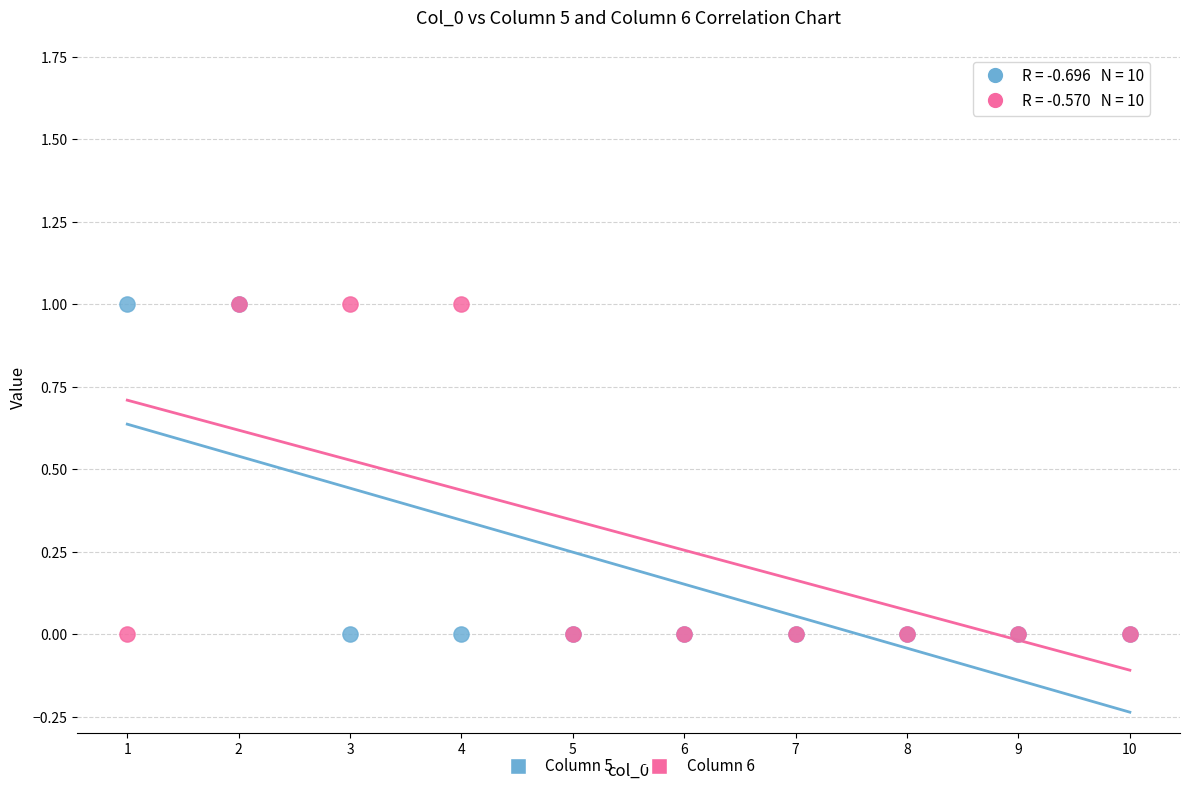

What are all the series names shown in the legend?

Column 5, Column 6